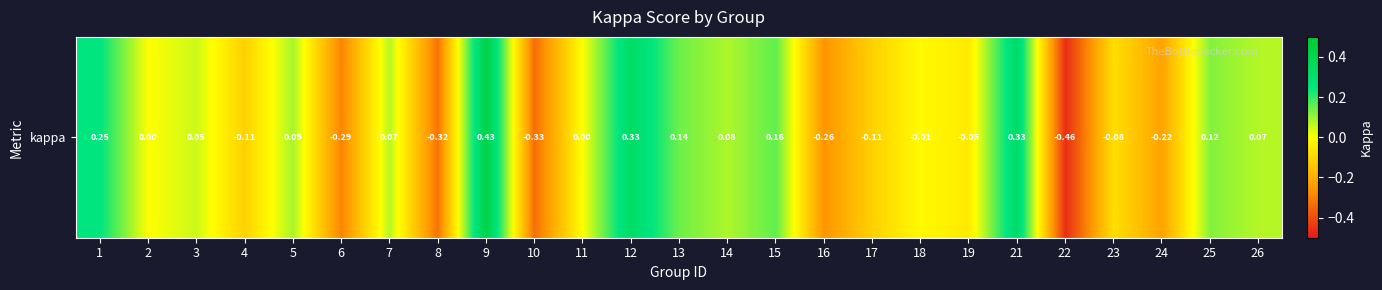

At which label does the data first exceed 0?

1